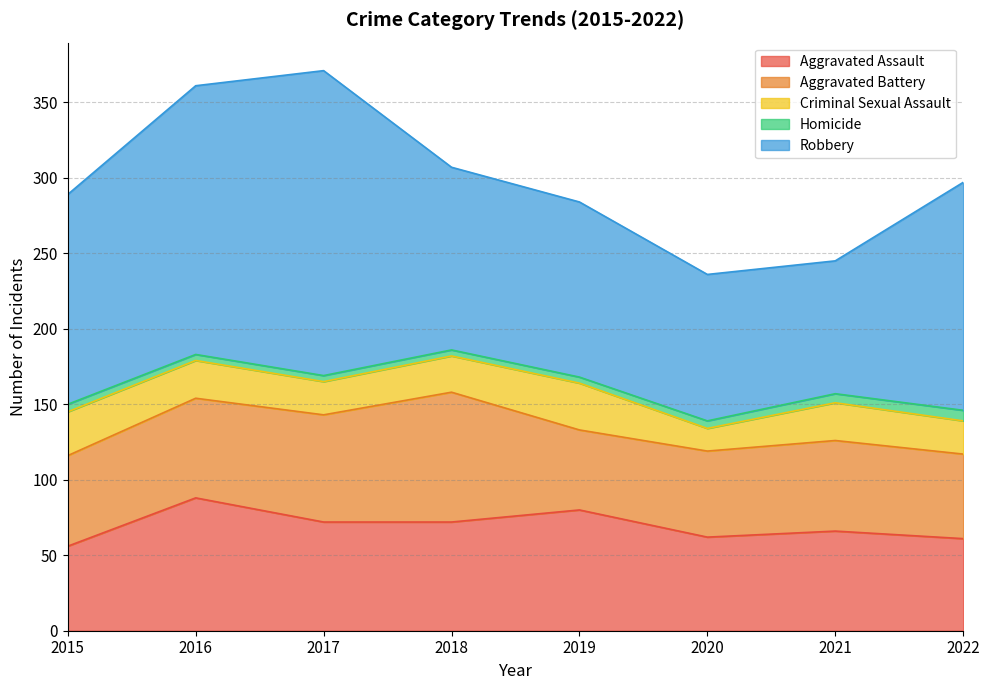

True or false: Homicide has more than 2 points higher than both neighbors.

False